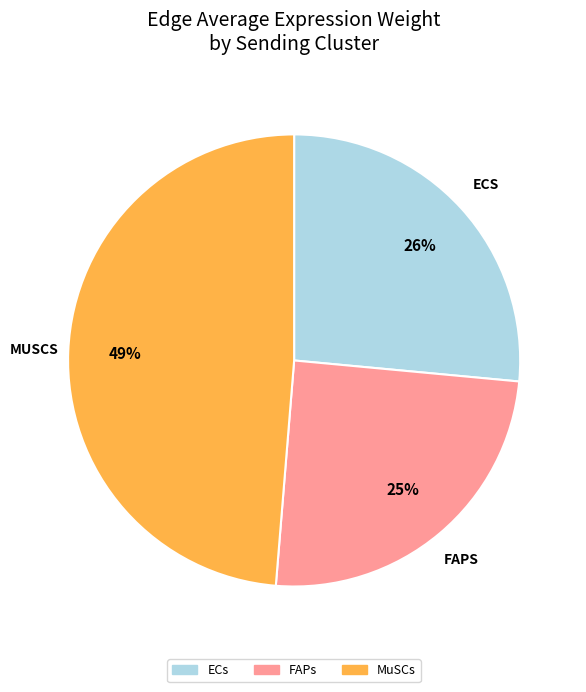

The MuSCs slice represents 55% of the pie. True or false?

False